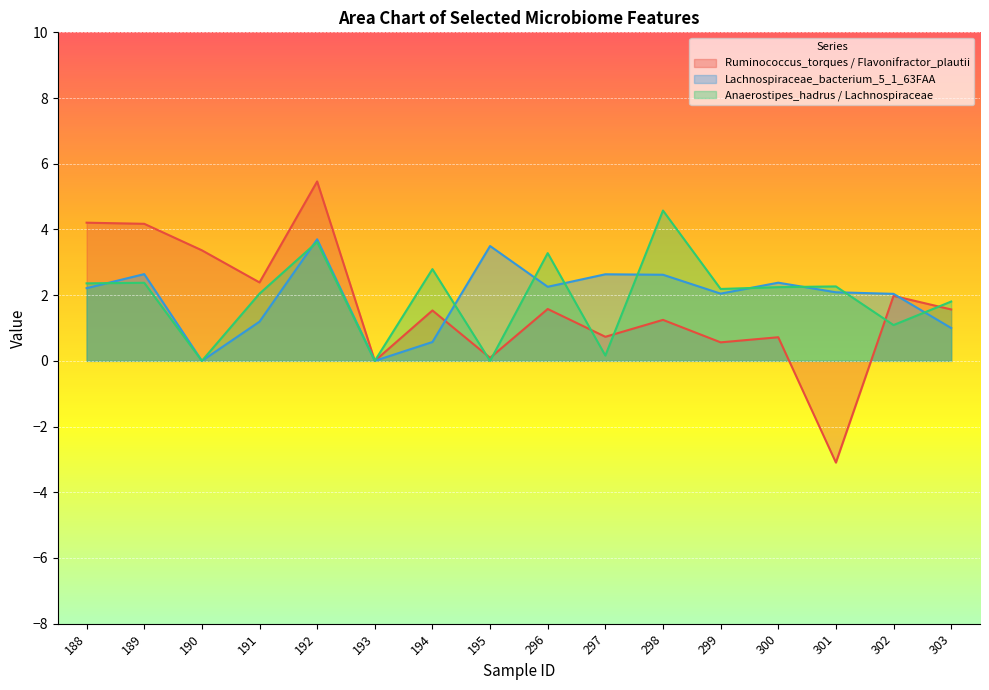

The Ruminococcus_torques__Flavonifractor_plautii series shows -3.1 at 301. True or false?

True